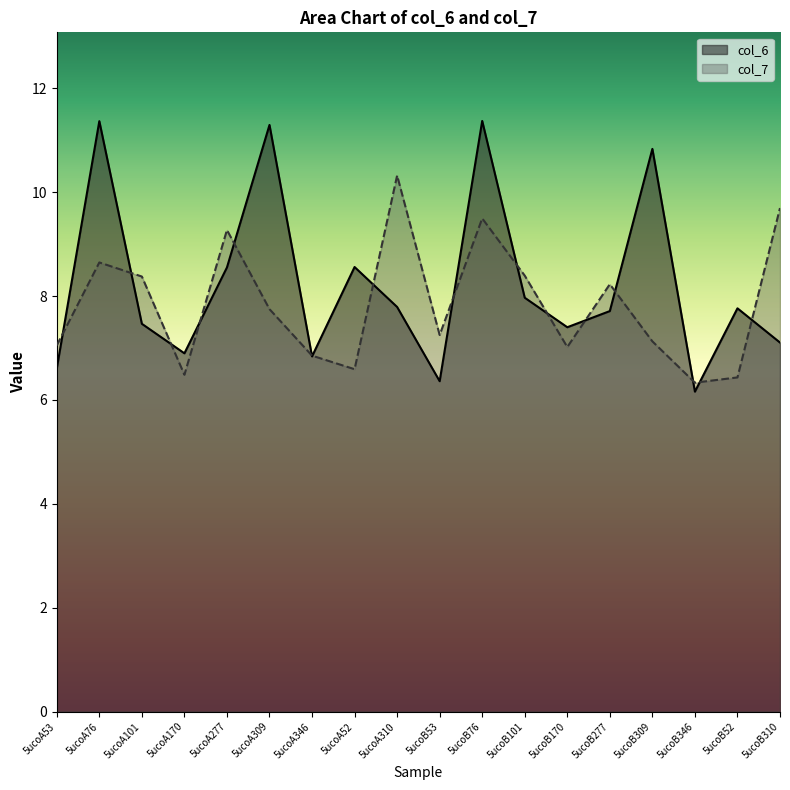

List the series in order of their overall mean, lowest first.

col_7, col_6